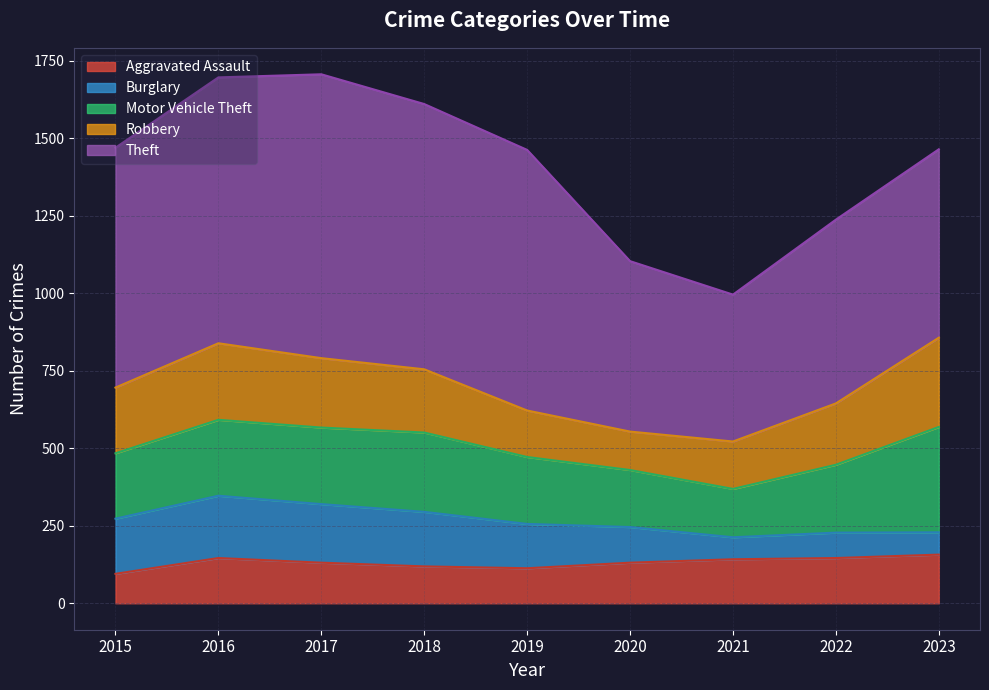

True or false: Motor Vehicle Theft and Aggravated Assault intersect in this chart.

False